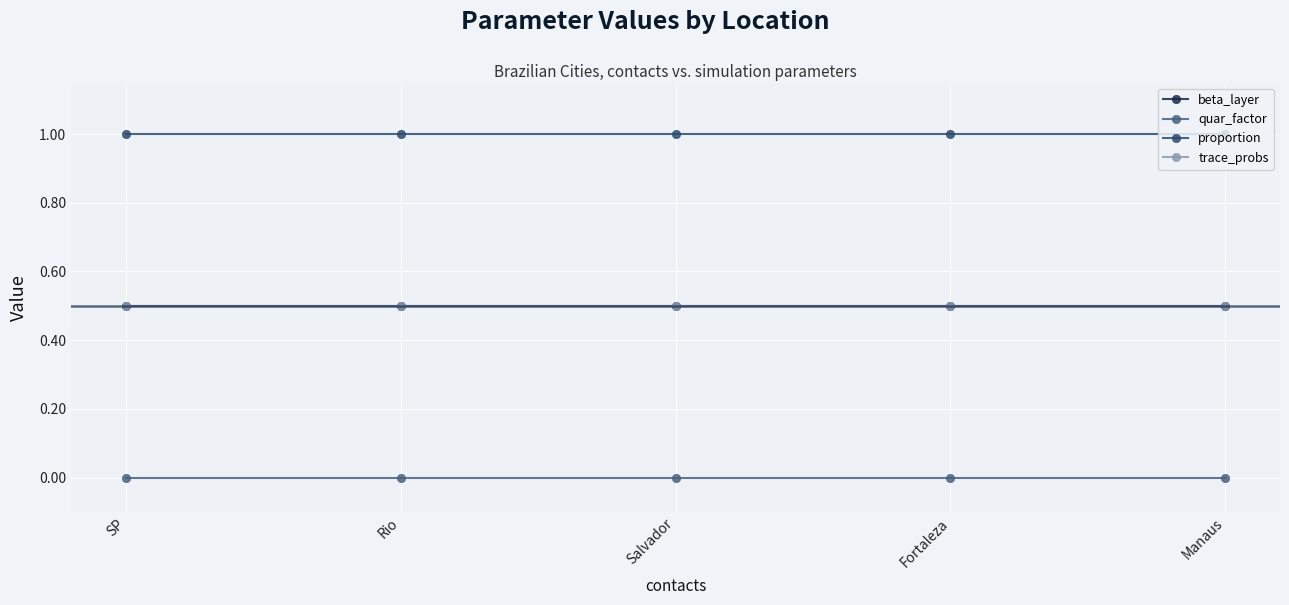

Is it true that proportion equals 1.0 at Fortaleza?

True